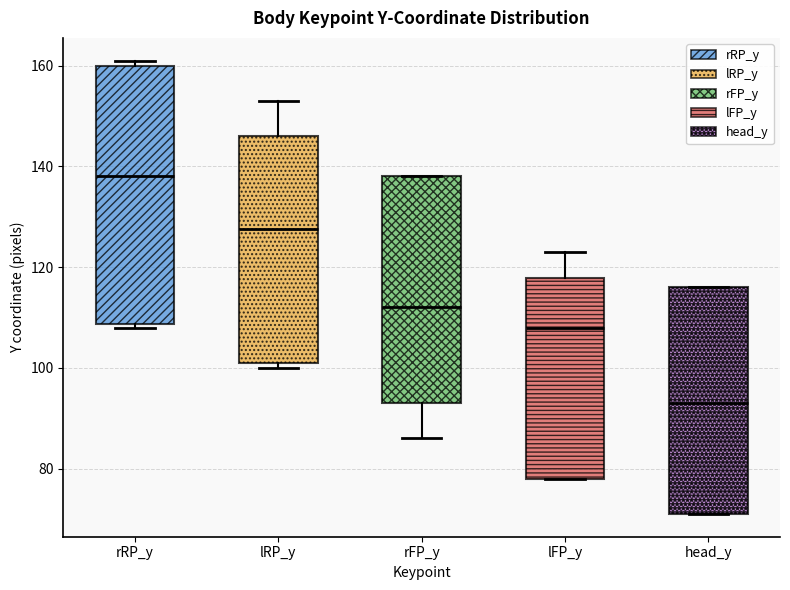

Reading left to right, transcribe this box plot: for each box, give where its median line is, the range the box spans, and where its two whiskers end, as read against the y-axis. The values are not printed on the chart, so give them approximately, as read against the axis.

rRP_y: median 138, box 108 to 160, whiskers 108 (just below the box's lower edge) to 162
lRP_y: median 128, box 102 to 146, whiskers 100 to 154
rFP_y: median 112, box 94 to 138, whiskers 86 to 138
lFP_y: median 108, box 78 to 118, whiskers 78 to 124
head_y: median 94, box 72 to 116, whiskers 72 to 116